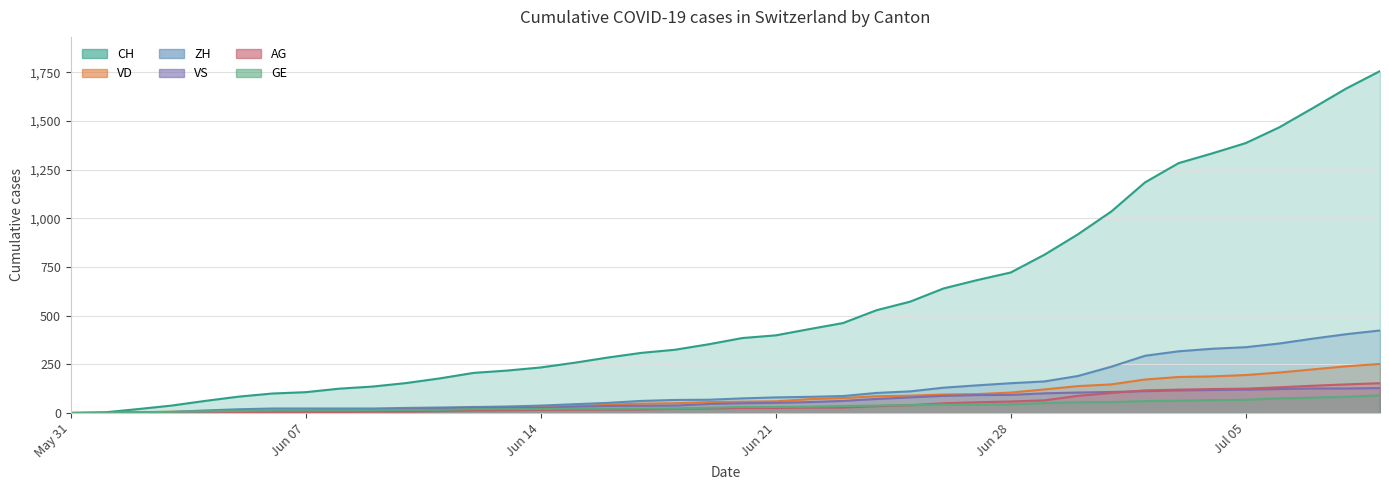

The AG series shows 7 at 6. True or false?

False